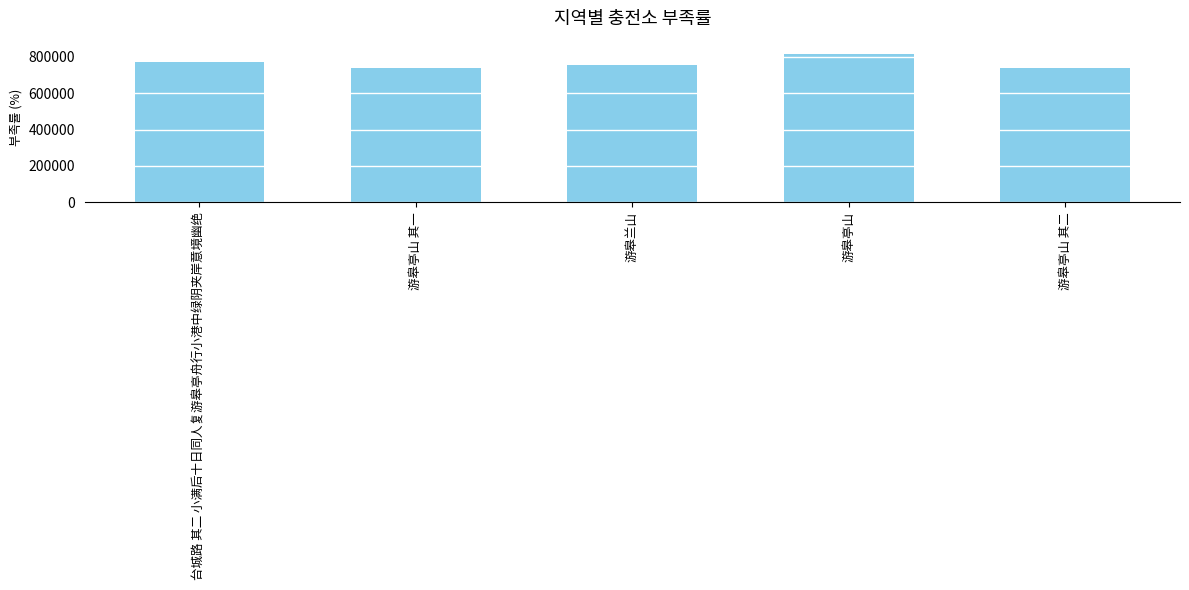

What is the value of the 3rd bar from the left?

752537